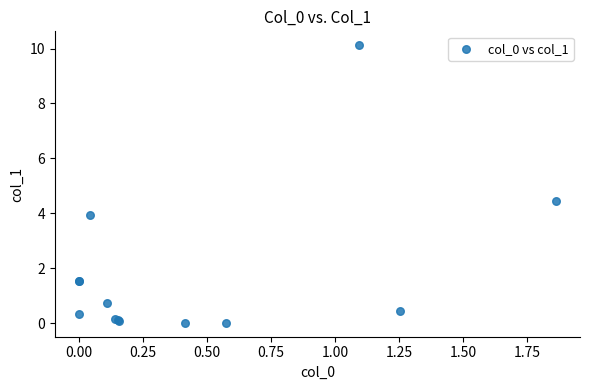

What Y value in the scatter plot is closest to 5?

4.5